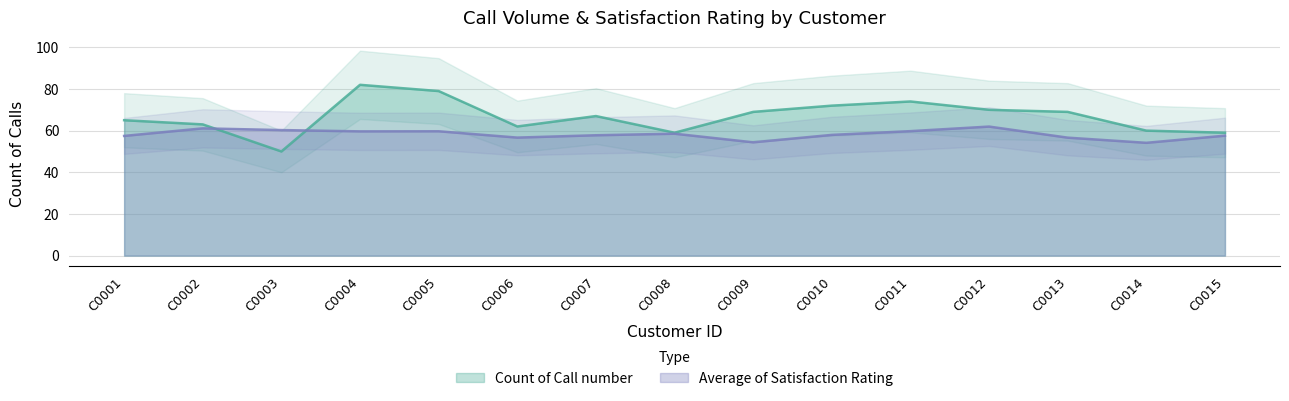

What is the difference between the maximum and minimum values in the Average of Satisfaction Rating series?

7.8